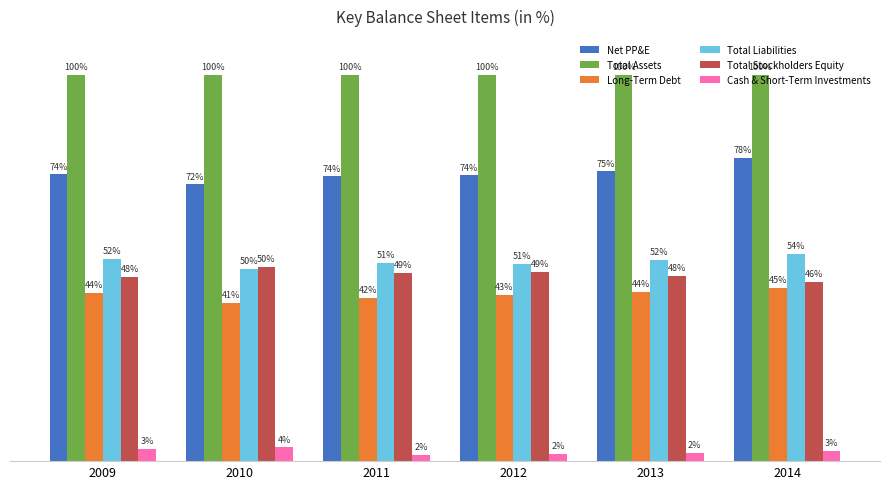

Which series changed the most between 2011 and 2013?

Long-Term Debt